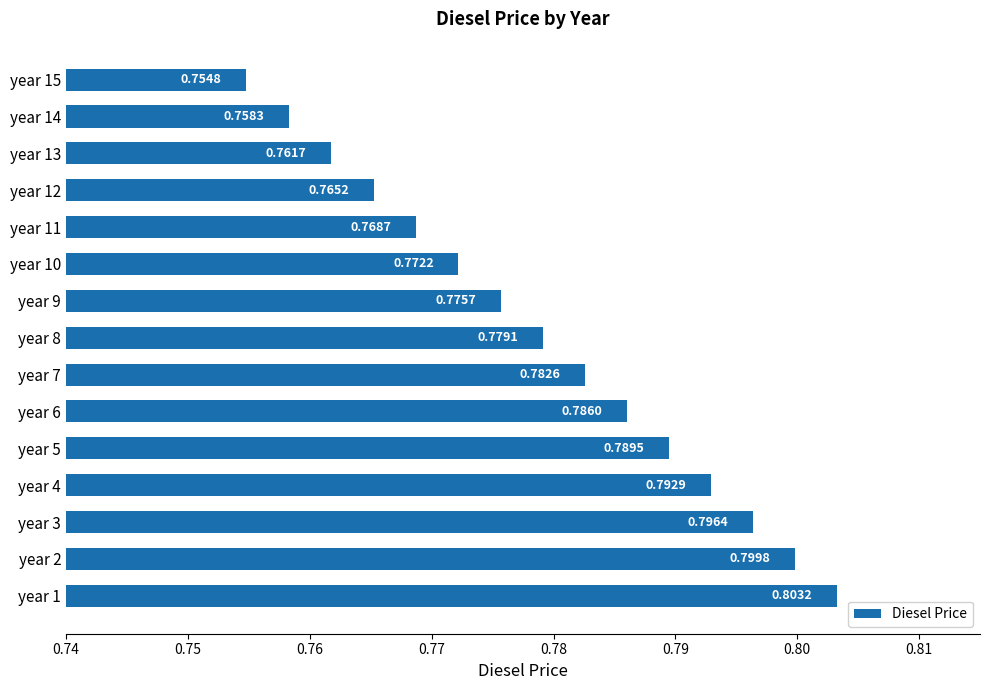

Between year 9 and year 6, which is larger?

year 6